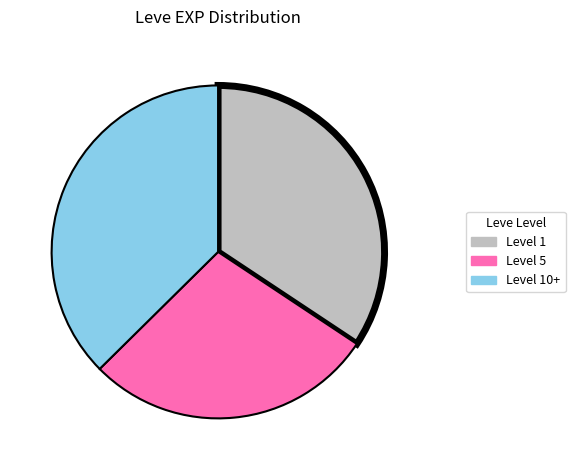

Is there any slice that represents more than half of the pie?

No